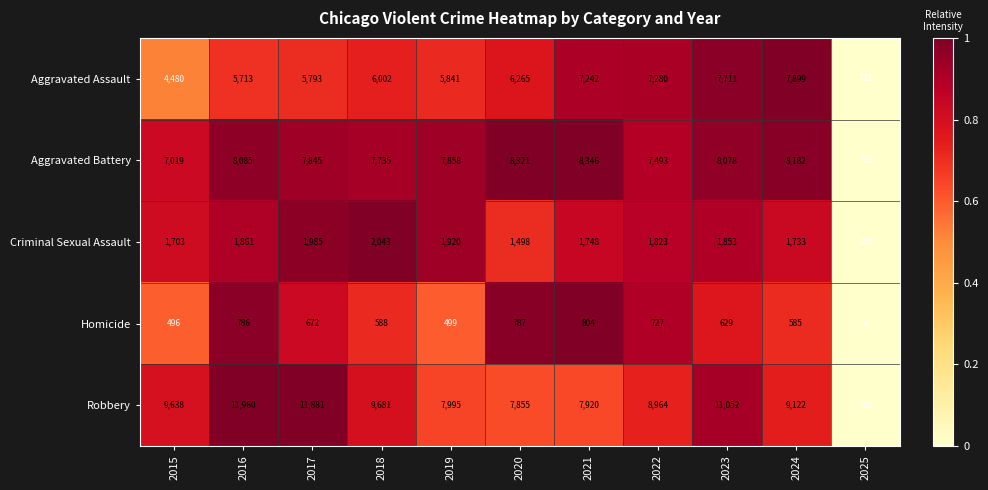

Count the number of categories in the chart.

11